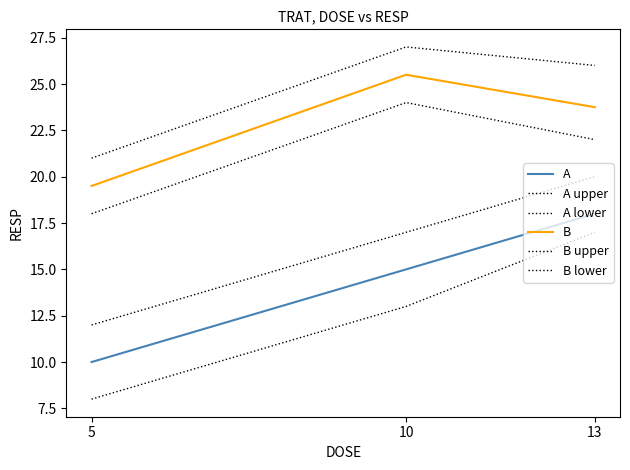

Reading left to right, what are all the values shown in this chart?

A: 5=10.0	10=15.0	13=18.0
A upper: 5=12.0	10=17.0	13=20.0
A lower: 5=8.0	10=13.0	13=17.0
B: 5=19.5	10=25.5	13=23.8
B upper: 5=21.0	10=27.0	13=26.0
B lower: 5=18.0	10=24.0	13=22.0